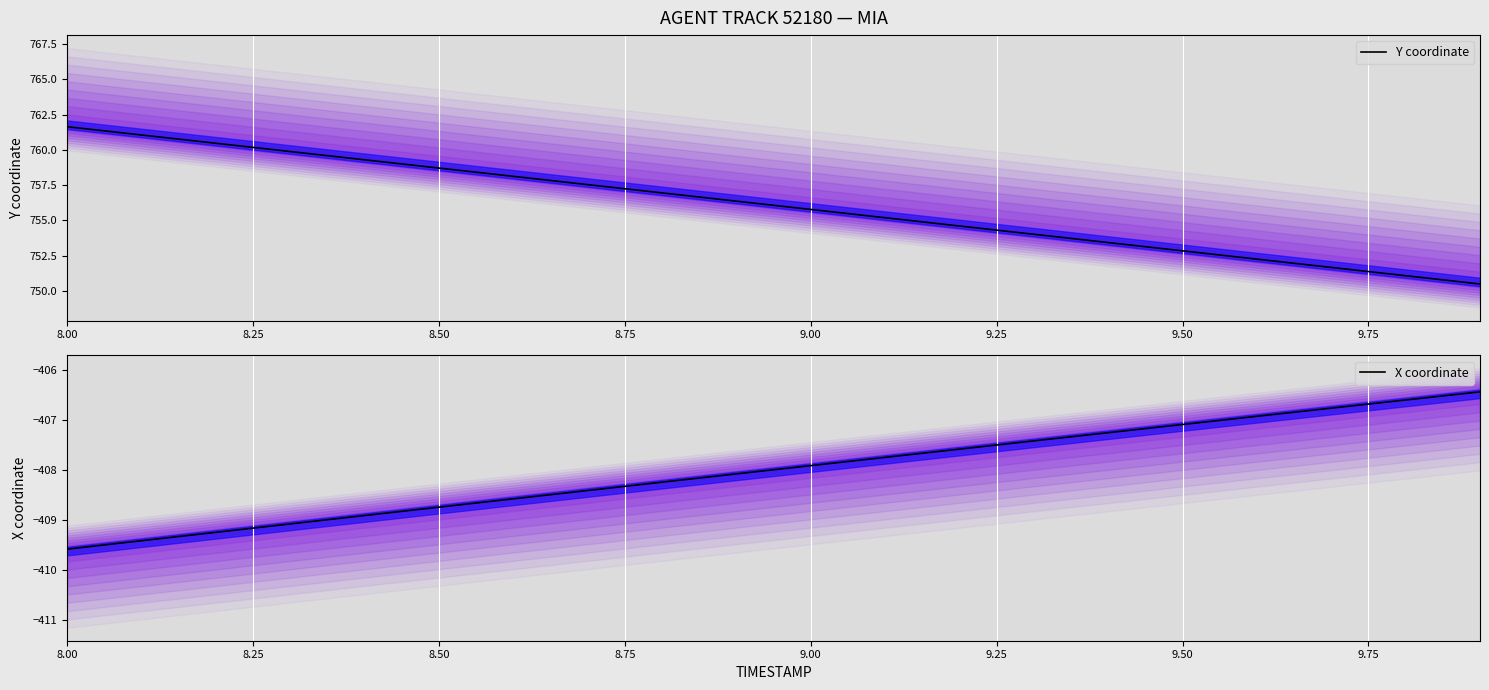

Where does the Y coordinate series first go above 756?

8.00